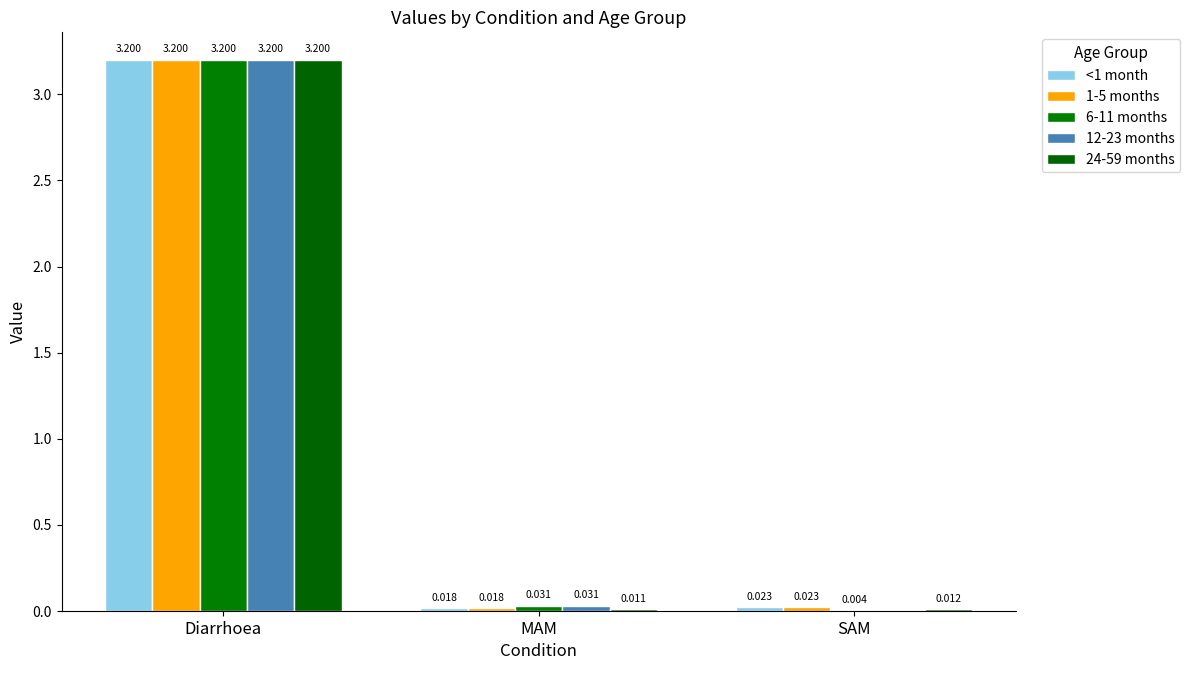

At how many categories does at least one series exceed 0?

3